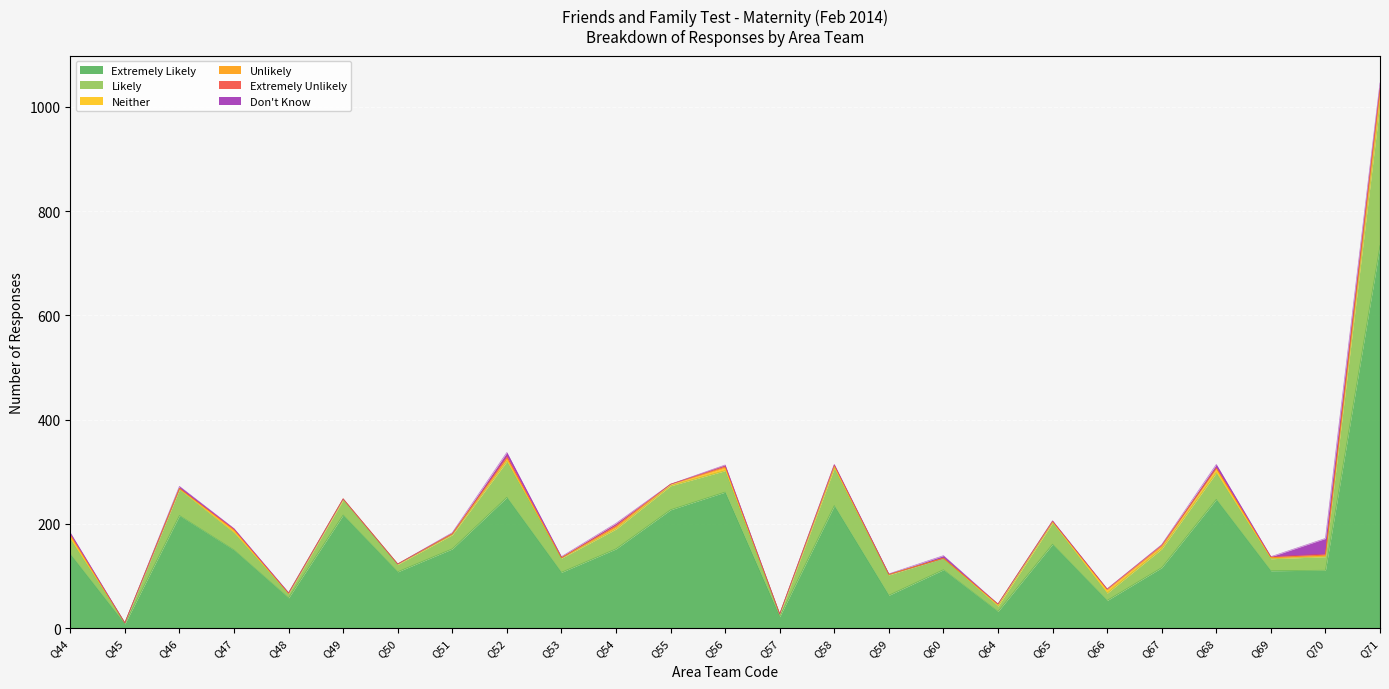

The Likely series shows 33 at Q47. True or false?

True